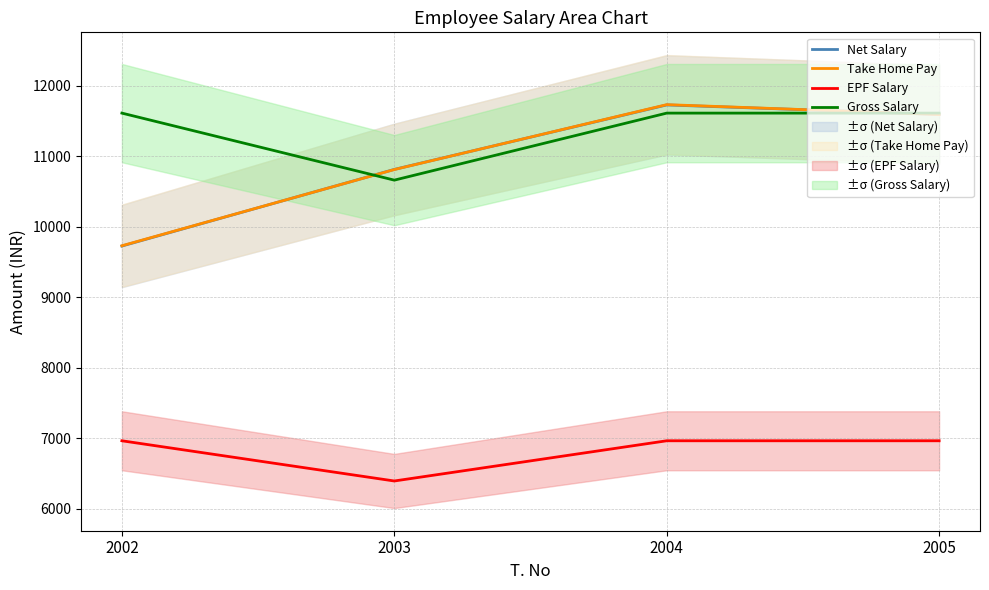

What is the approximate value of EPF Salary at 2002, to the nearest 50?

6950